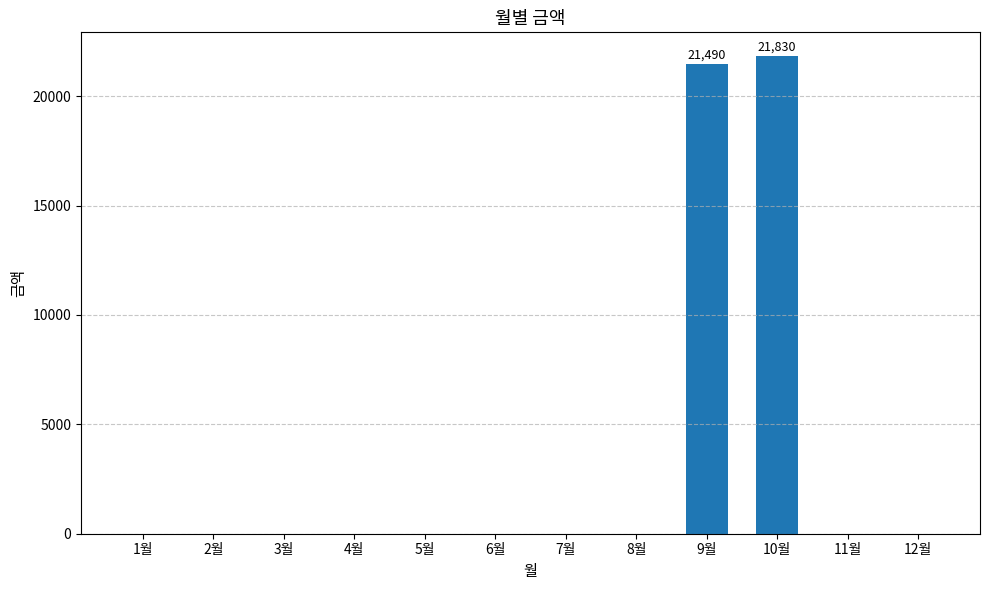

Reading left to right, what are all the values shown in this chart?

0	0	0	0	0	0	0	0	21490	21830	0	0